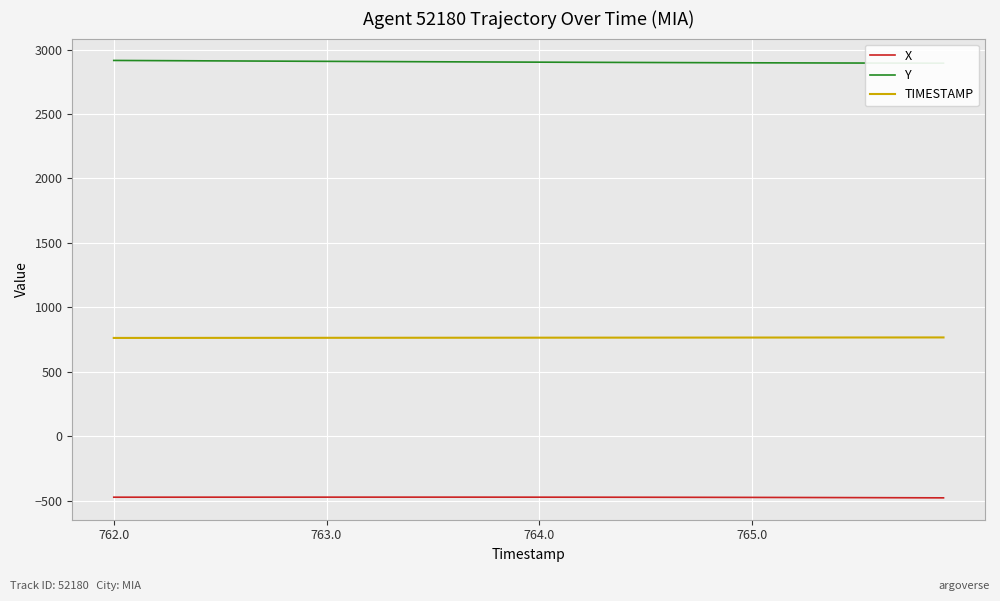

At which category is the sum across all series the highest?

762.0